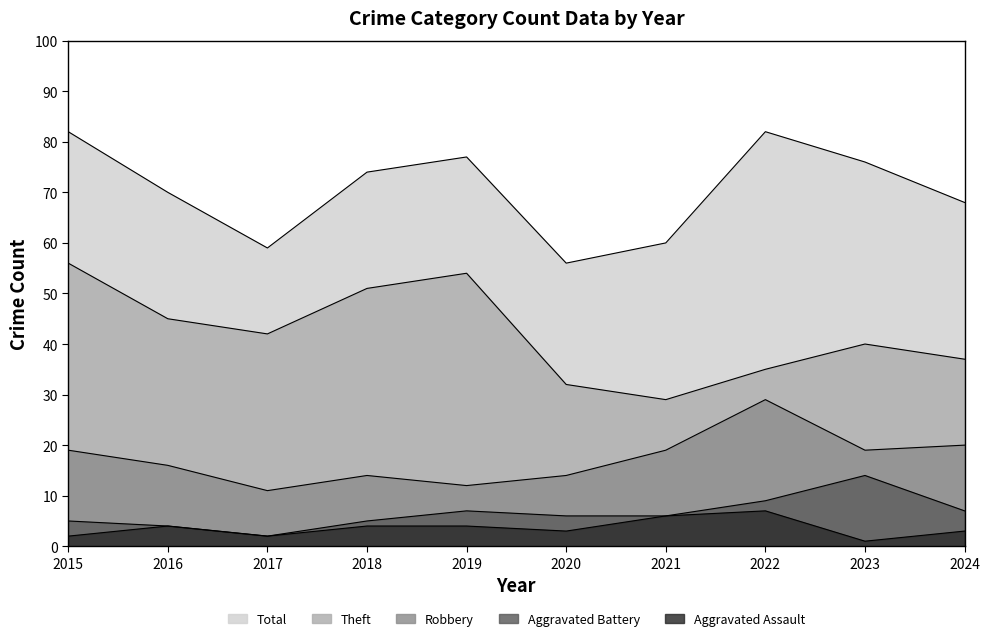

True or false: Aggravated Battery and Total intersect in this chart.

False